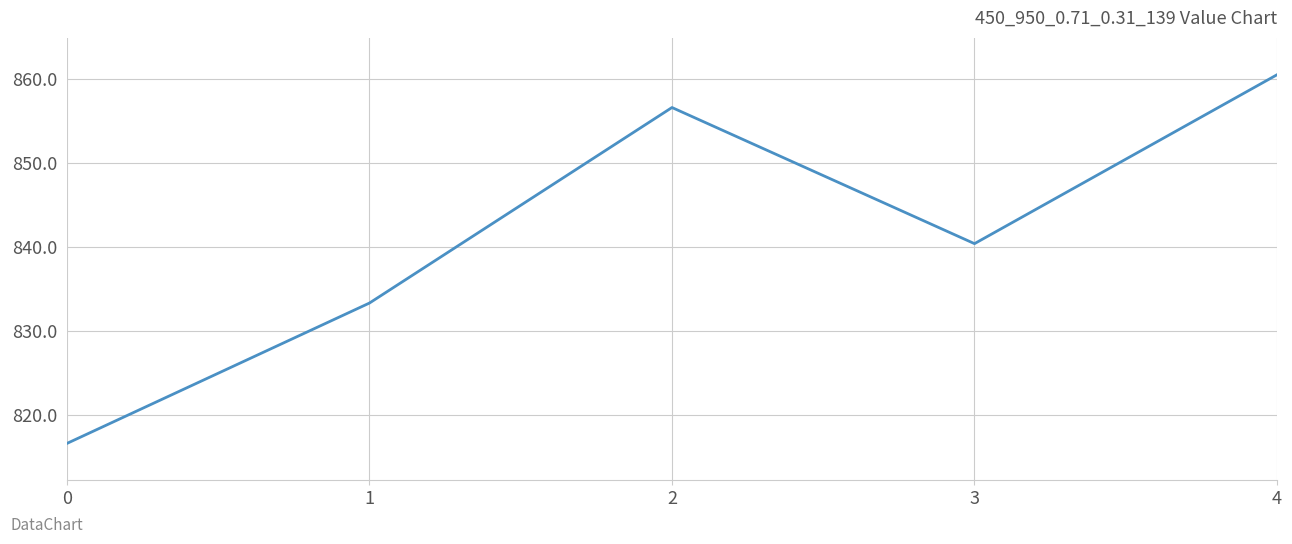

Does the chart display data point markers on the line(s)?

No